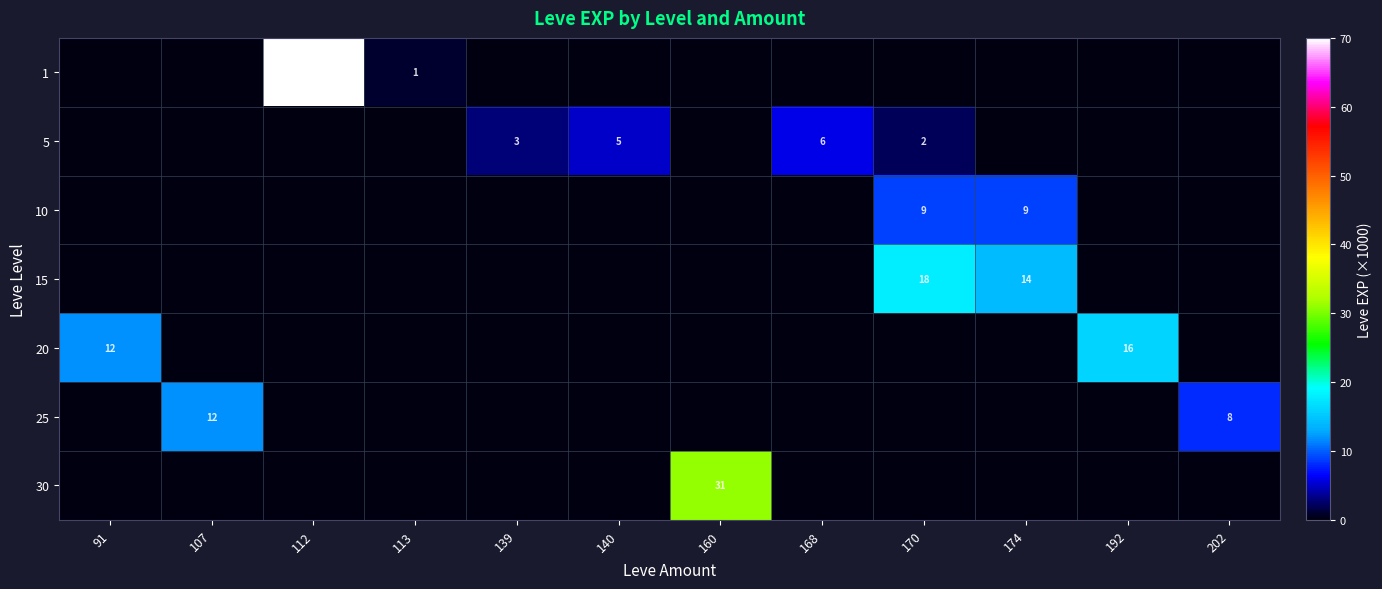

The value of 5 at 170 is 0. True or false?

False